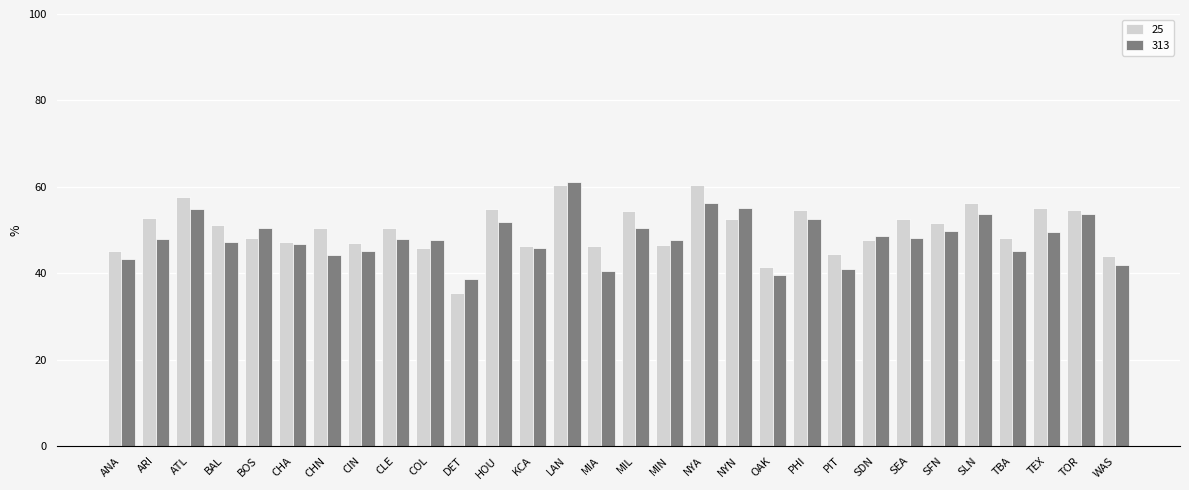

What is the label of the 7th bar from the left?

CHN